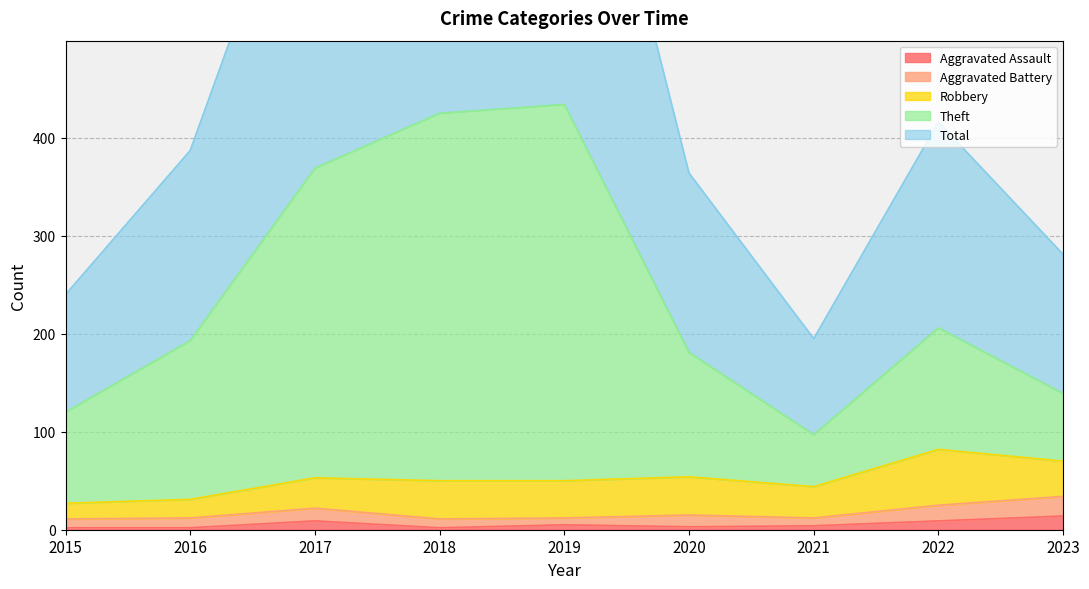

At which category does the chart reach its peak across all series?

2019